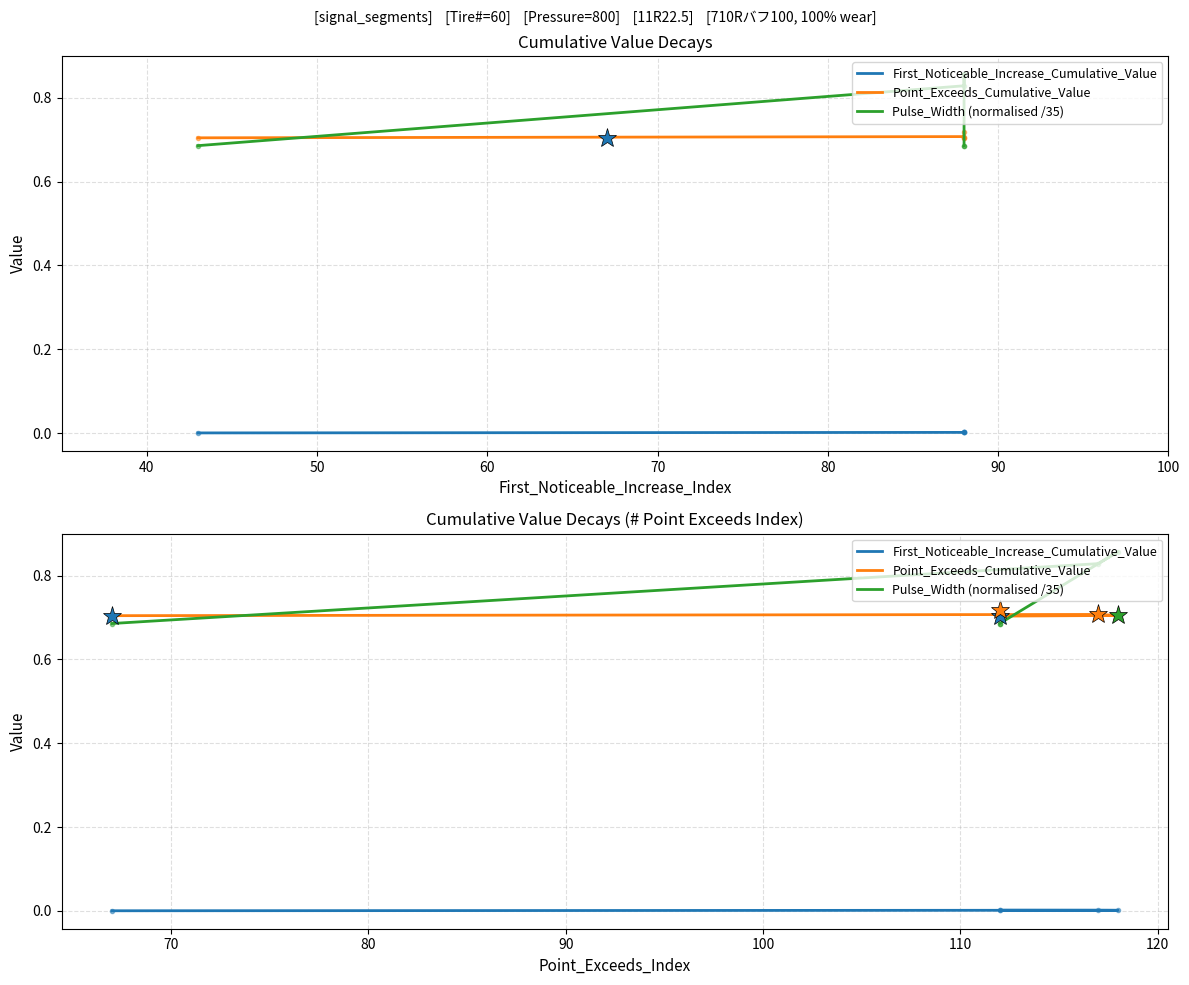

The First_Noticeable_Increase_Cumulative_Value series shows 0.0 at 60. True or false?

False